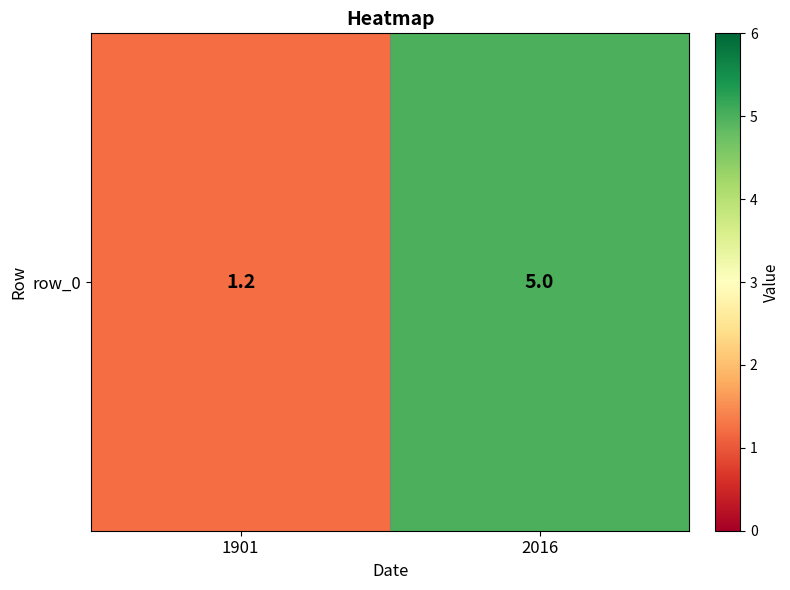

List the labels in order of value, largest first.

2016, 1901